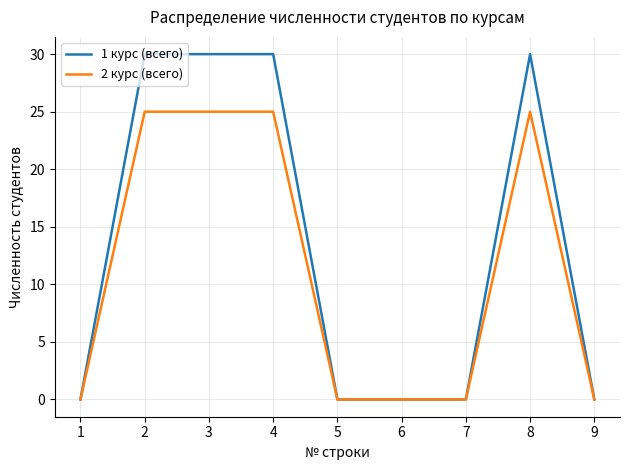

Reading left to right, what are all the values shown in this chart?

1 курс (всего): 1=0	2=30	3=30	4=30	5=0	6=0	7=0	8=30	9=0
2 курс (всего): 1=0	2=25	3=25	4=25	5=0	6=0	7=0	8=25	9=0